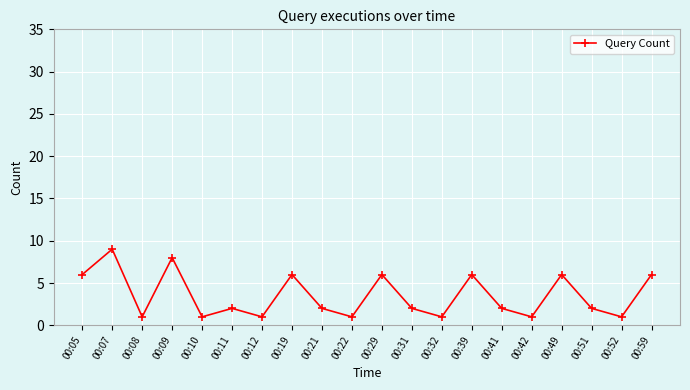

At which label does the data first exceed 2?

00:05